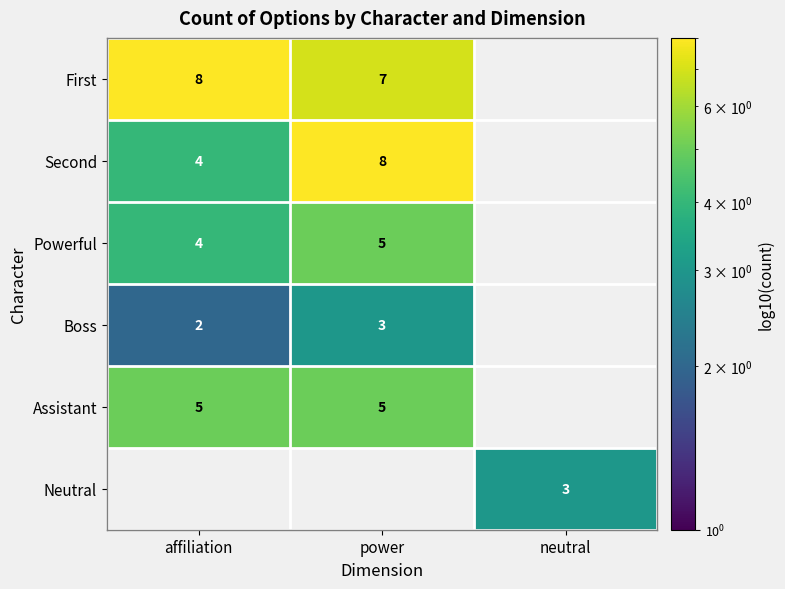

The value of First at power is 7. True or false?

True